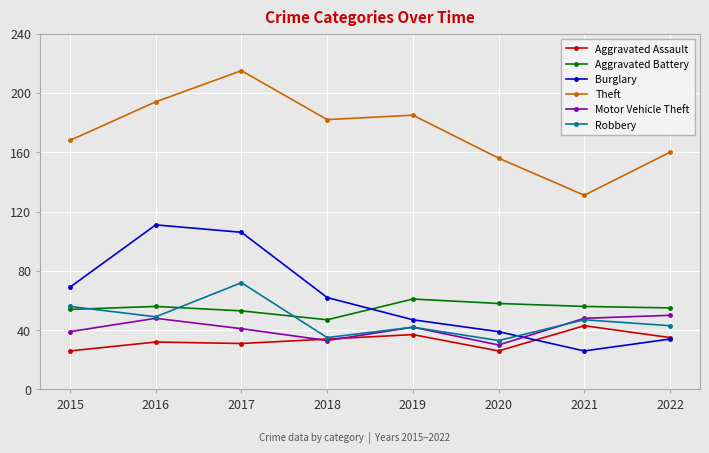

True or false: Motor Vehicle Theft and Aggravated Battery intersect in this chart.

False